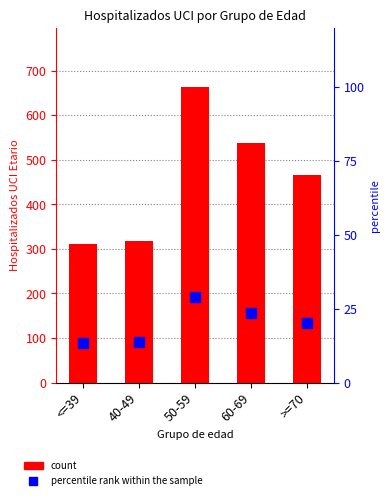

What is the difference between the maximum and minimum values in the percentile rank within the sample series?

15.3